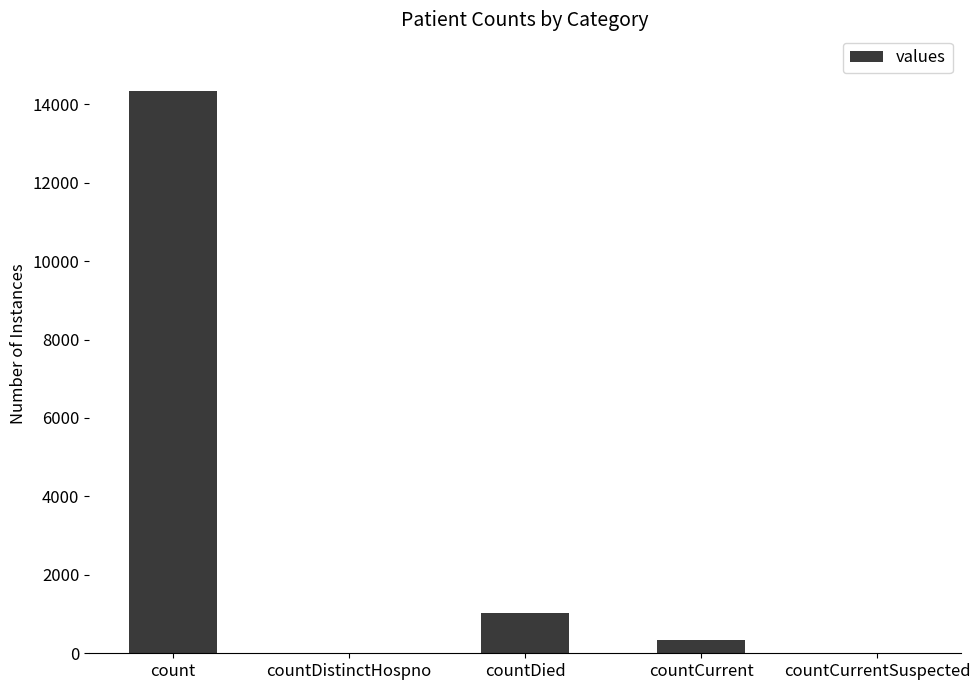

Where is the data nearest to the value 7174?

countDied